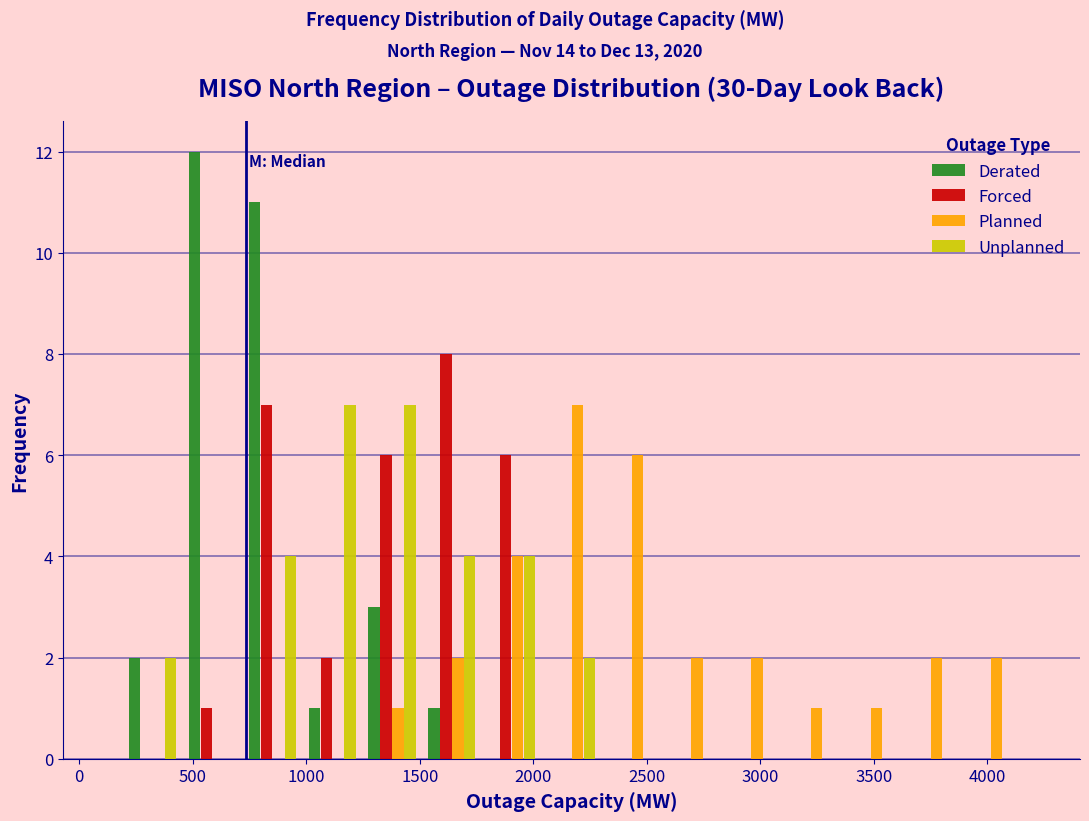

Reading left to right, list every range on the x-axis with the height of the bar of each series over it. Neither the bar edges nor the heights are printed on the chart, so give them approximately, as read against the axes.

200 to 450: Derated=2	Forced=0	Planned=0	Unplanned=2
450 to 700: Derated=12	Forced=1	Planned=0	Unplanned=0
700 to 1000: Derated=11	Forced=7	Planned=0	Unplanned=4
1000 to 1250: Derated=1	Forced=2	Planned=0	Unplanned=7
1250 to 1500: Derated=3	Forced=6	Planned=1	Unplanned=7
1500 to 1750: Derated=1	Forced=8	Planned=2	Unplanned=4
1750 to 2050: Derated=0	Forced=6	Planned=4	Unplanned=4
2050 to 2300: Derated=0	Forced=0	Planned=7	Unplanned=2
2300 to 2550: Derated=0	Forced=0	Planned=6	Unplanned=0
2550 to 2850: Derated=0	Forced=0	Planned=2	Unplanned=0
2850 to 3100: Derated=0	Forced=0	Planned=2	Unplanned=0
3100 to 3350: Derated=0	Forced=0	Planned=1	Unplanned=0
3350 to 3600: Derated=0	Forced=0	Planned=1	Unplanned=0
3600 to 3900: Derated=0	Forced=0	Planned=2	Unplanned=0
3900 to 4150: Derated=0	Forced=0	Planned=2	Unplanned=0